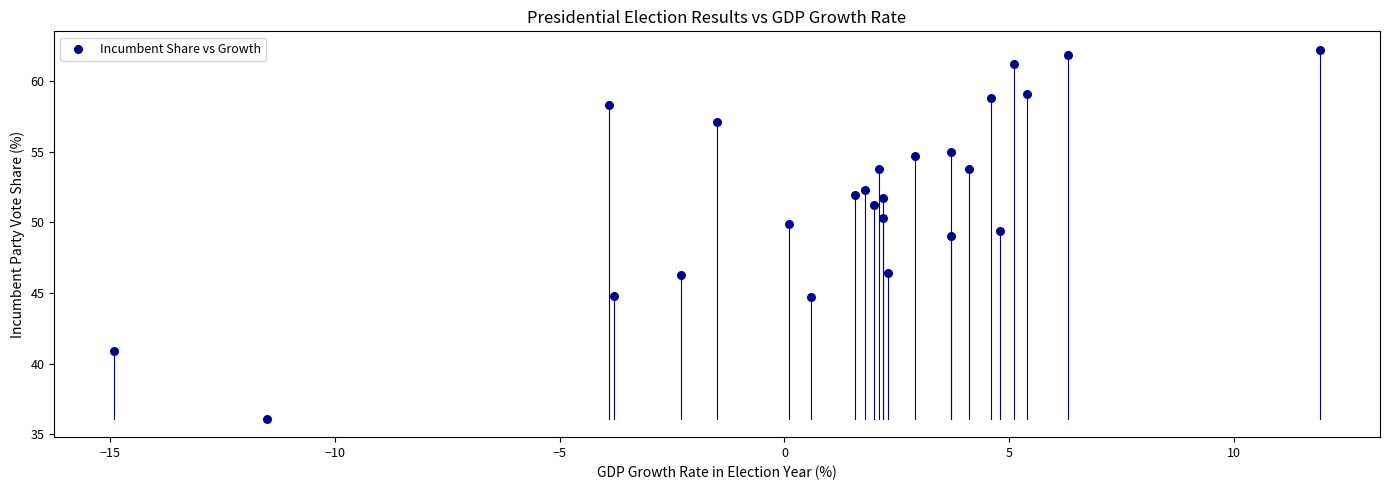

What is the range of Y values (max minus min)?

26.1